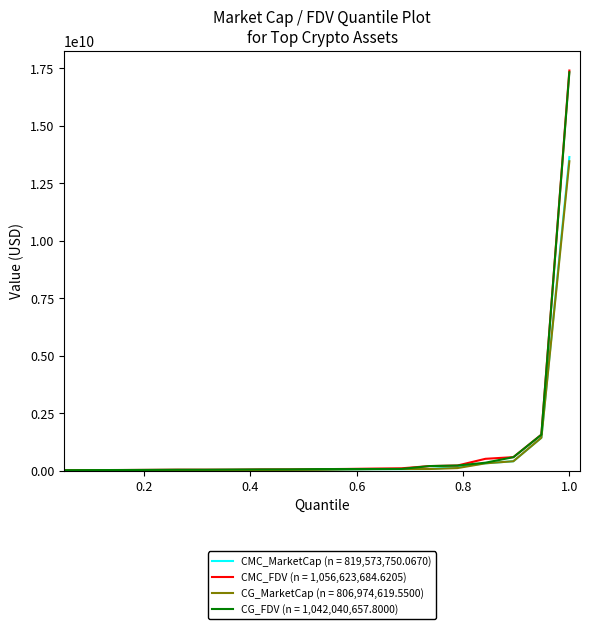

What are all the series names shown in the legend?

CMC_MarketCap (n = 819,573,750.0670), CMC_FDV (n = 1,056,623,684.6205), CG_MarketCap (n = 806,974,619.5500), CG_FDV (n = 1,042,040,657.8000)